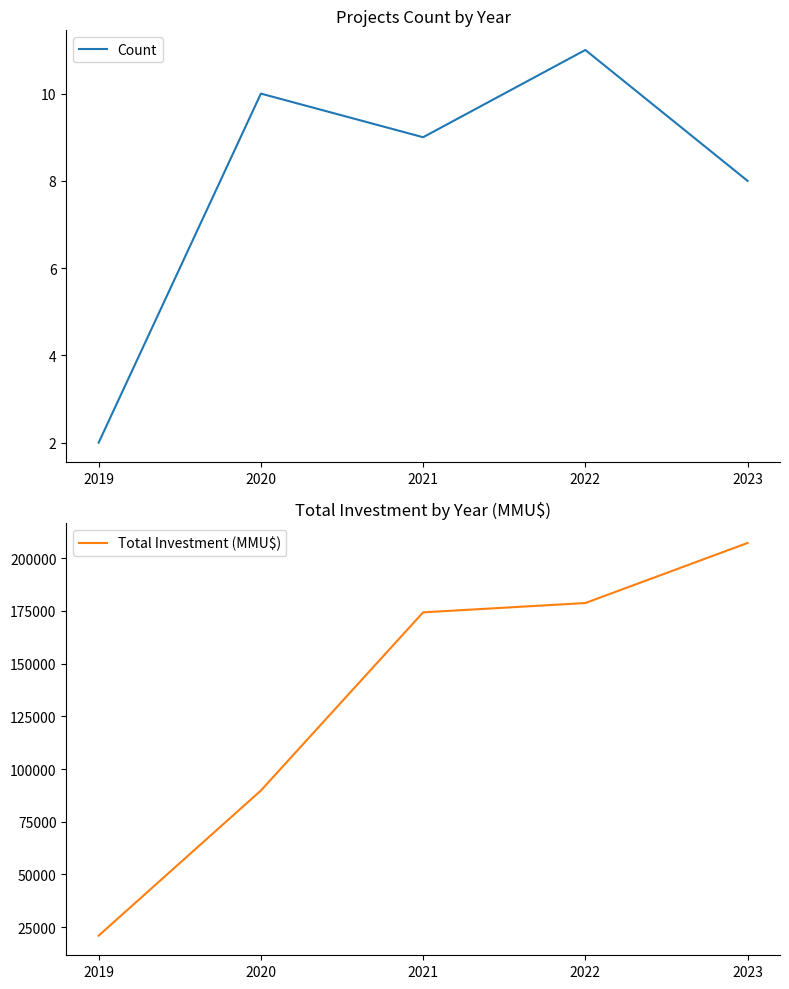

True or false: Count and Total Investment (MMU$) cross at least once.

False